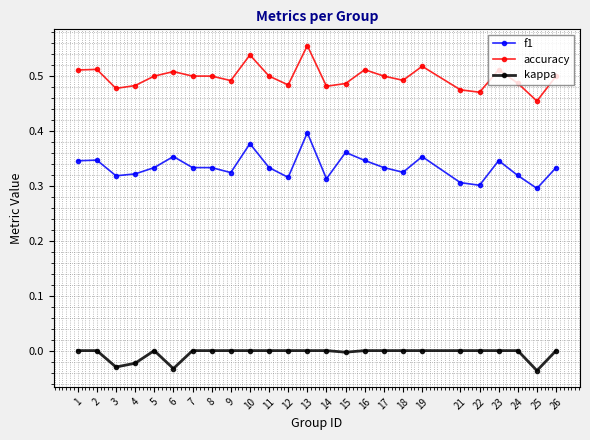

True or false: f1 and kappa cross at least once.

False